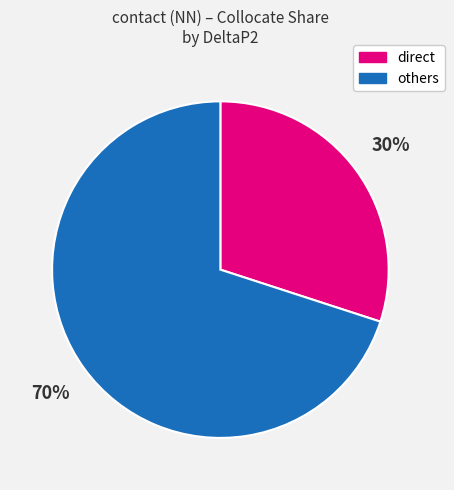

Is there a majority slice in this chart?

Yes